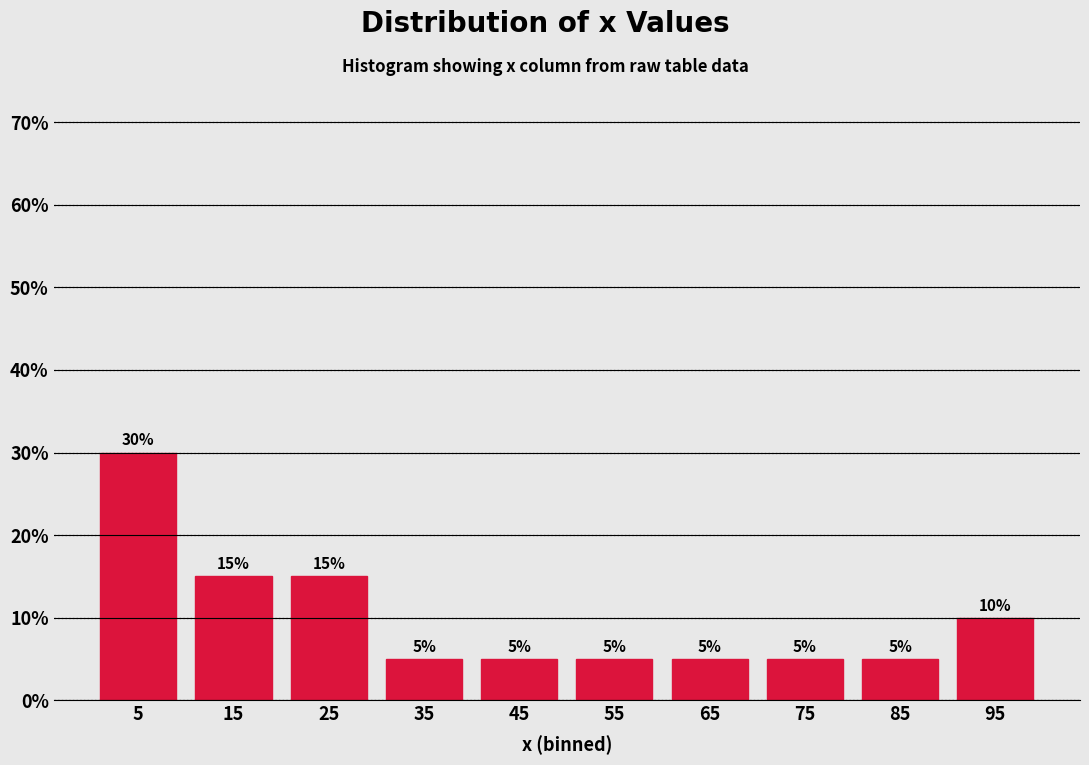

What is the height of the bar covering 60 to 70 on the x-axis?

5